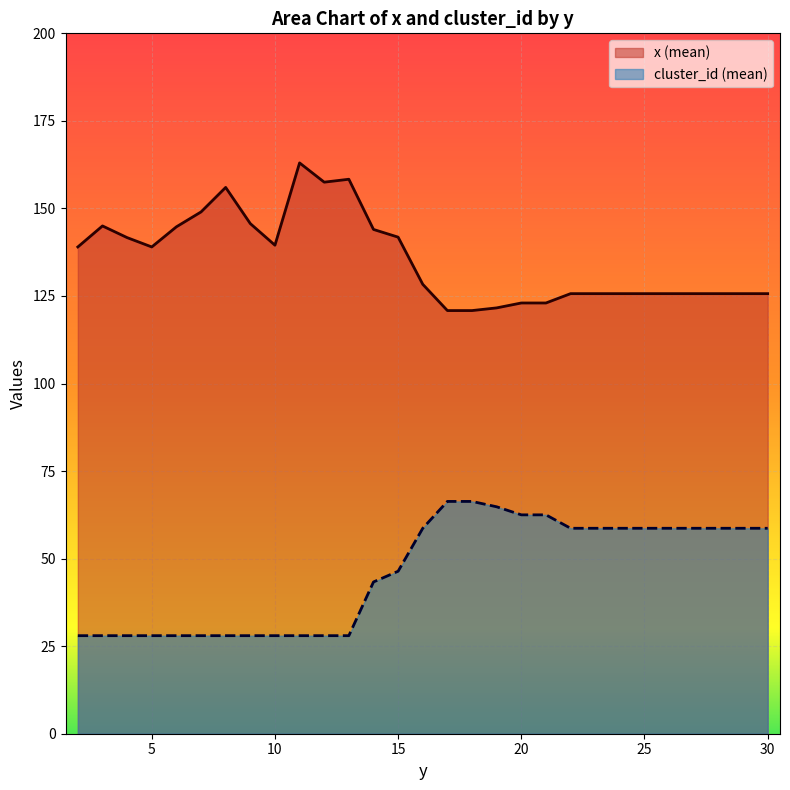

What is the lowest value of the x (mean) series?

120.8